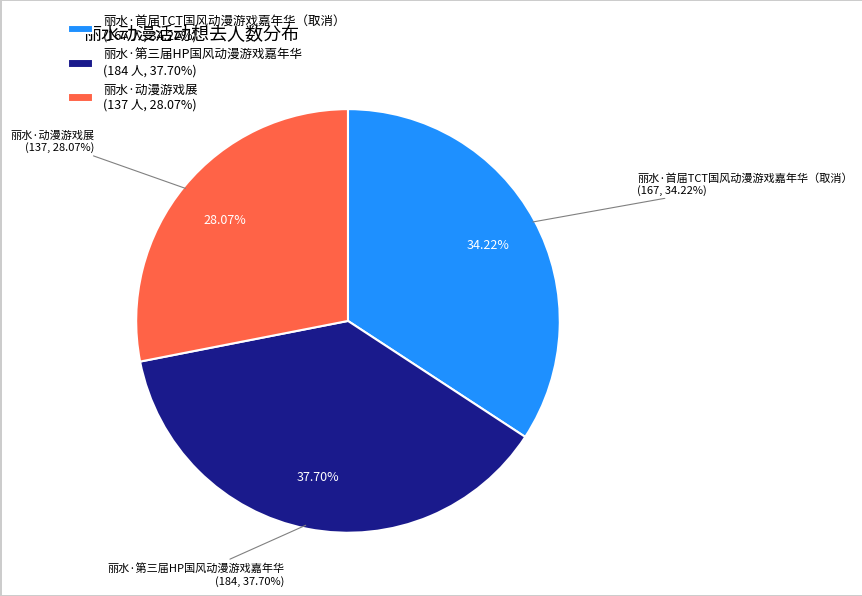

Which category has the biggest portion of the pie?

丽水·第三届HP国风动漫游戏嘉年华